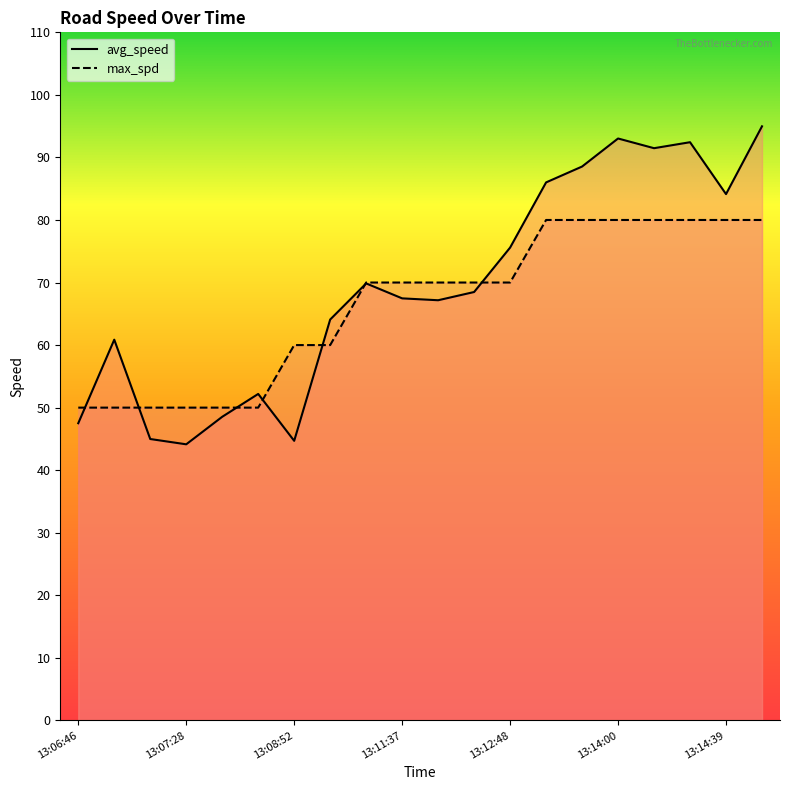

Where do max_spd and avg_speed first cross each other?

13:06:46 and 13:07:06